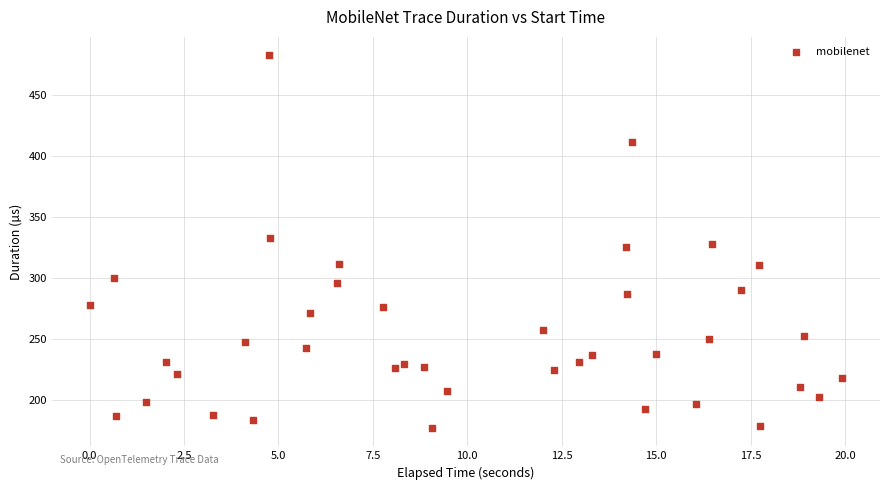

What is the range of Y values (max minus min)?

305.1